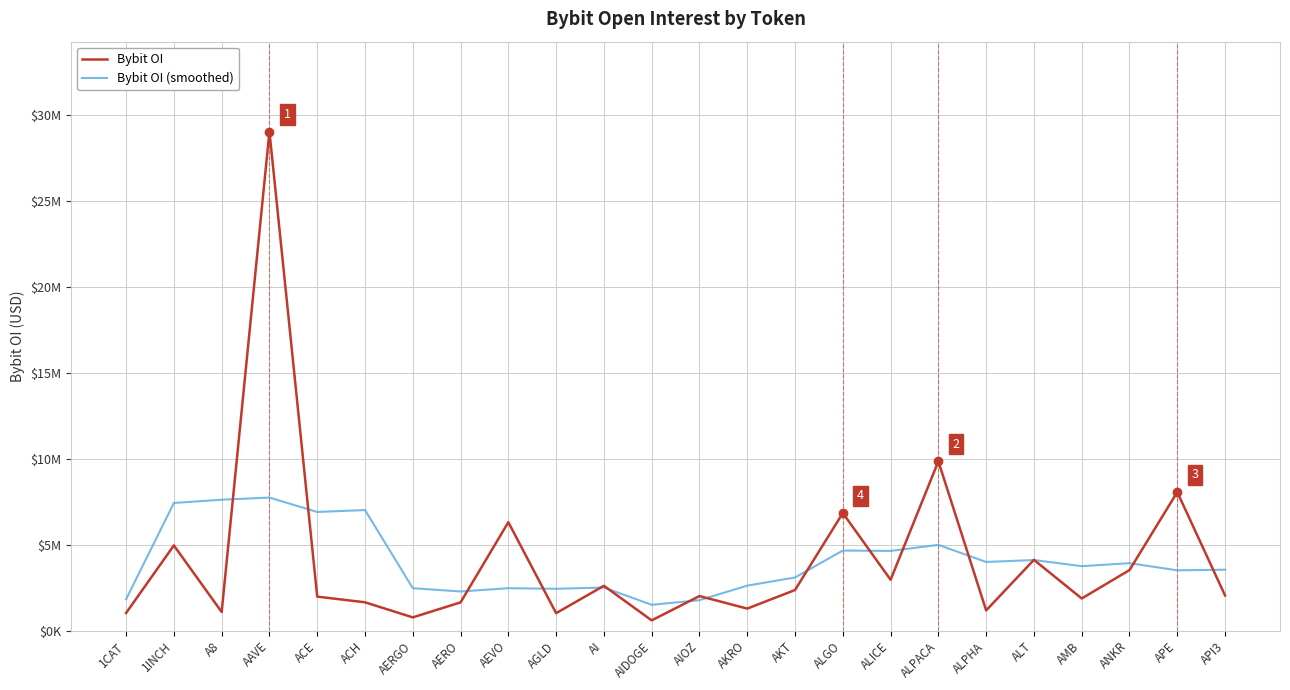

The Bybit OI (smoothed) series shows 1497592.5 at ALT. True or false?

False